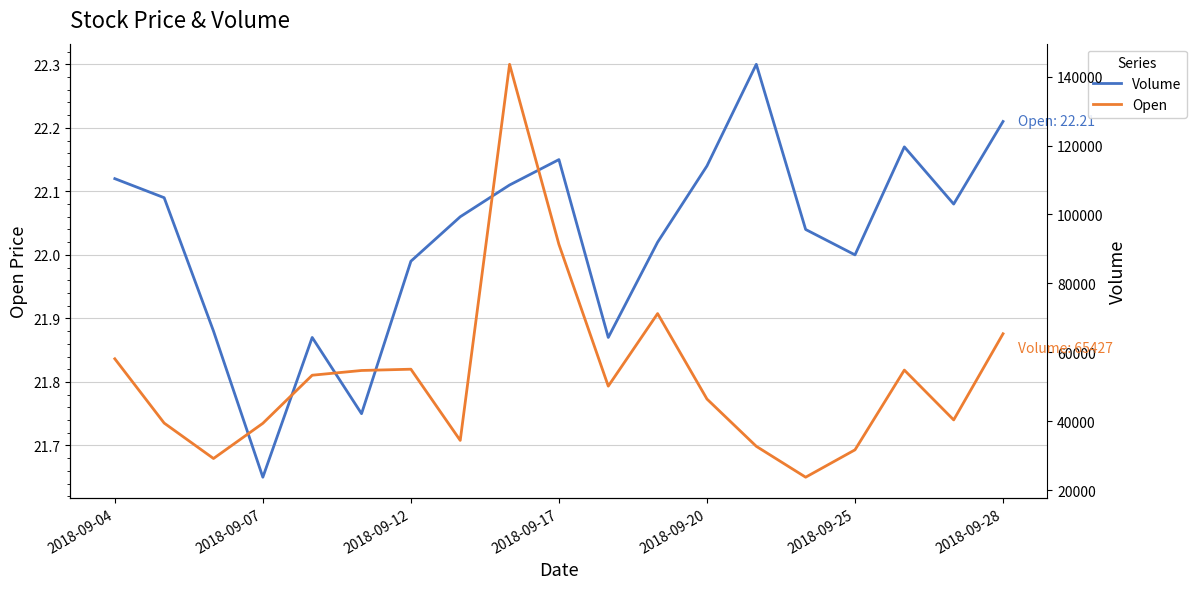

True or false: Open and Volume cross at least once.

False